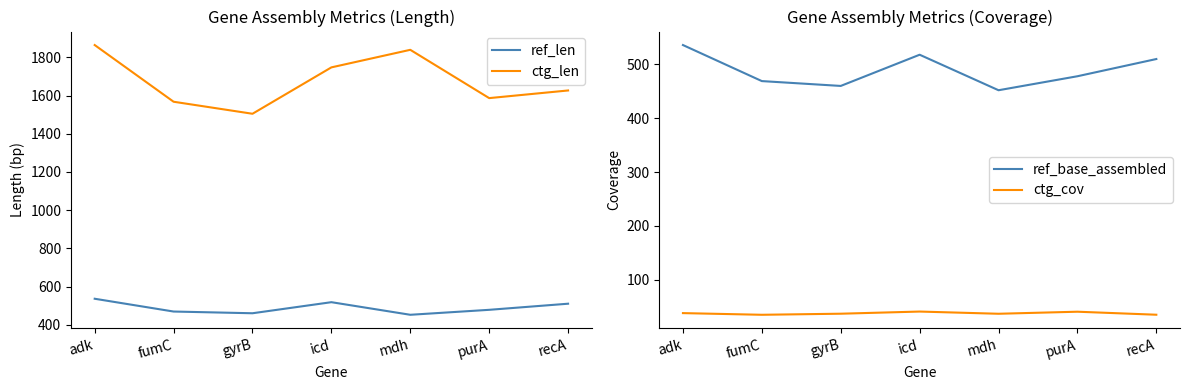

At how many categories does at least one series exceed 1628?

3